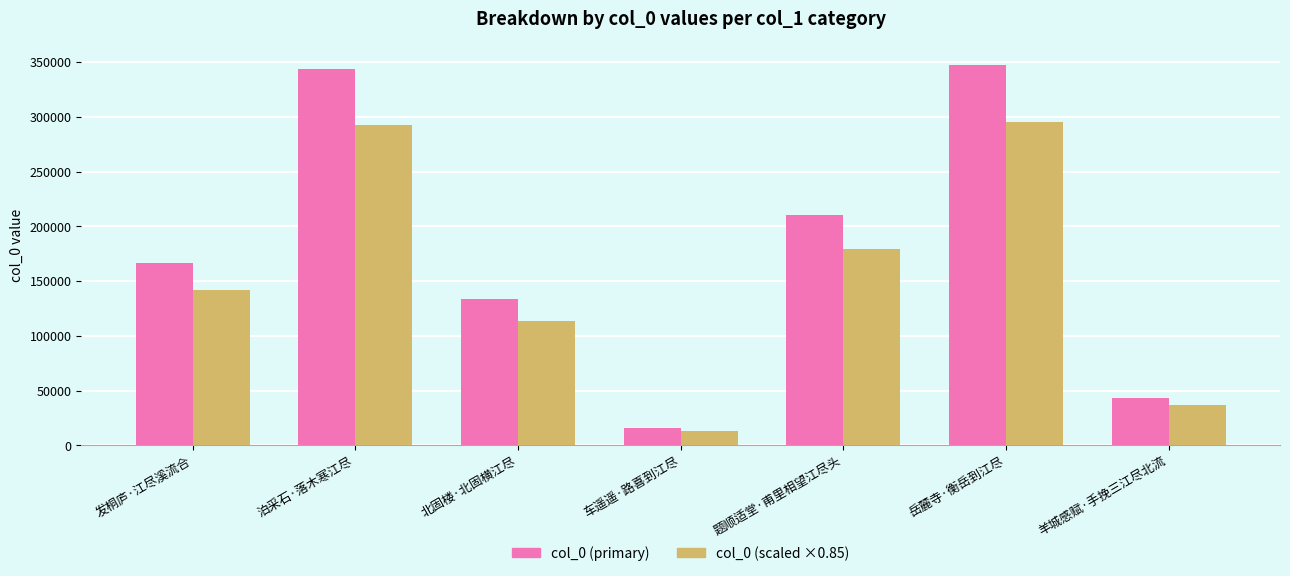

Which category has the lowest value across all series?

车遥遥·路喜到江尽